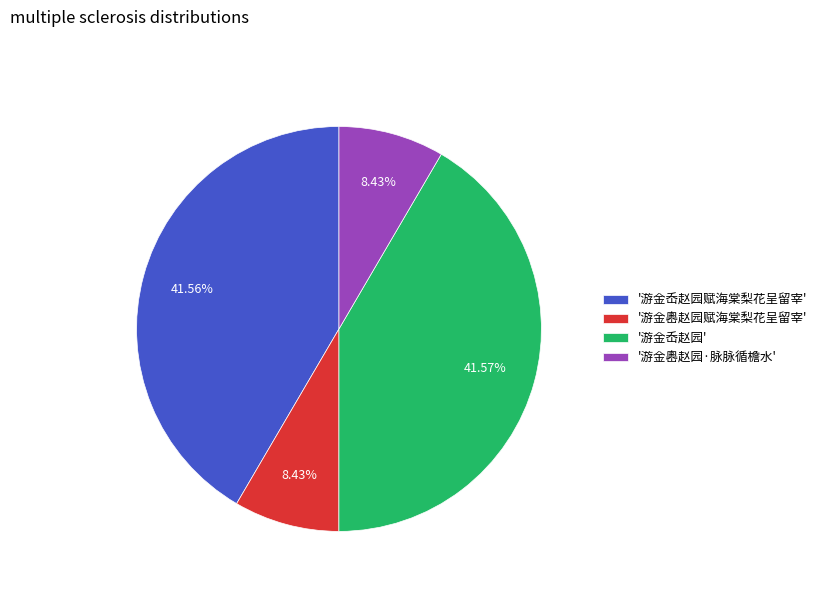

Is the sum of '游金岙赵园赋海棠梨花呈留宰' and '游金嶴赵园·脉脉循檐水' greater than half?

No